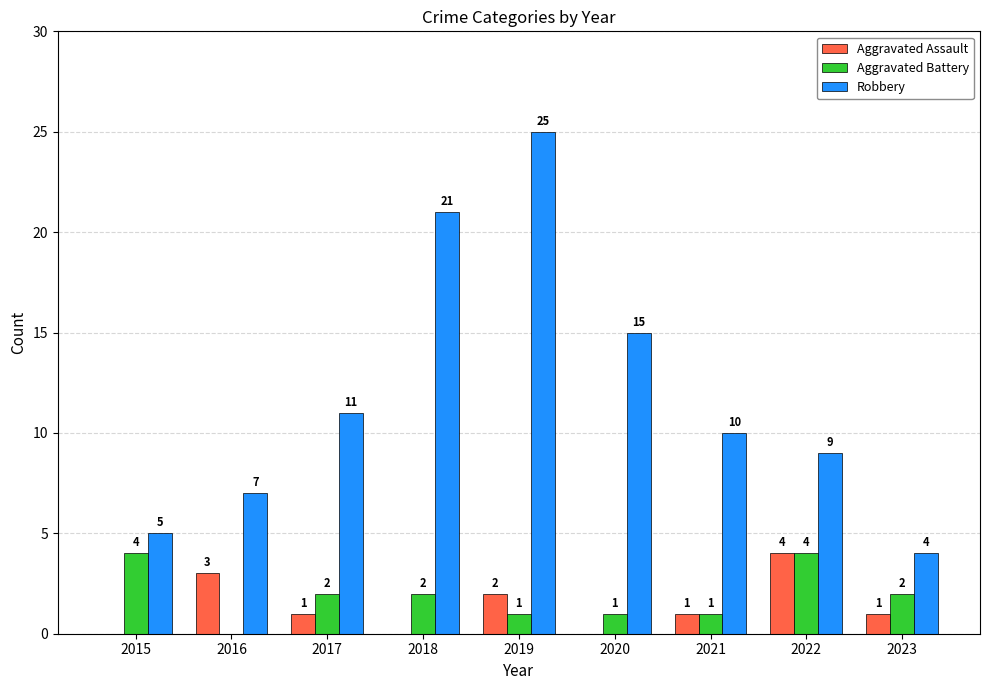

What is the sum of all Robbery values?

107